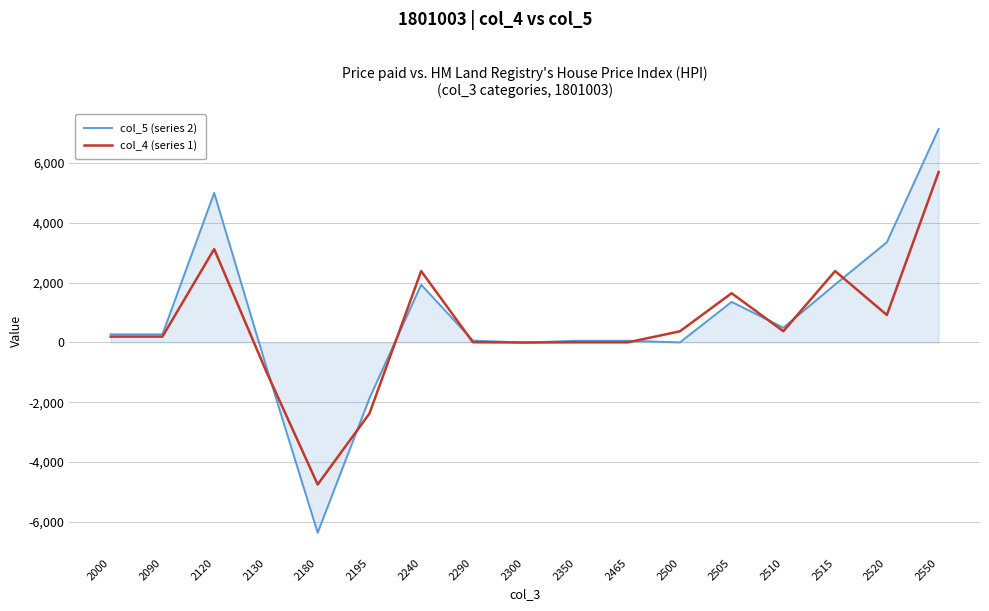

At which category is the sum across all series the highest?

2550